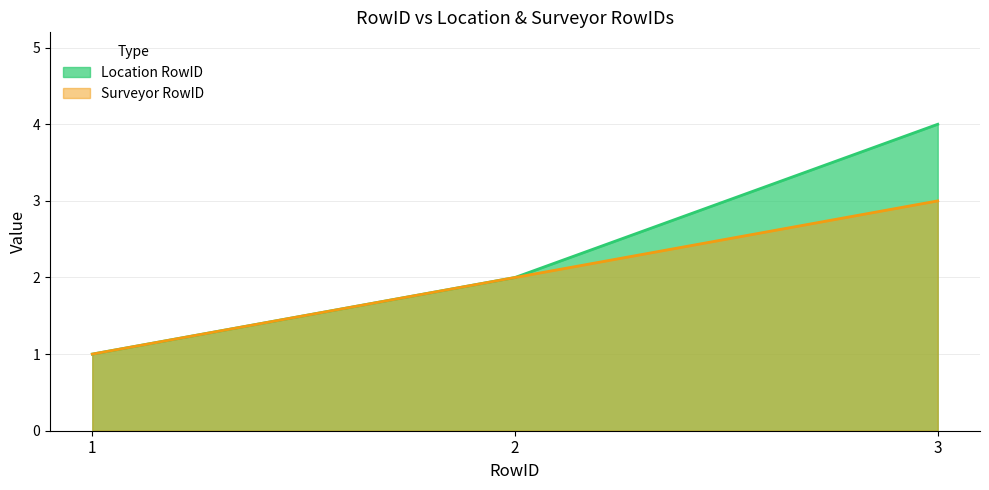

How many lines are shown in the chart?

2